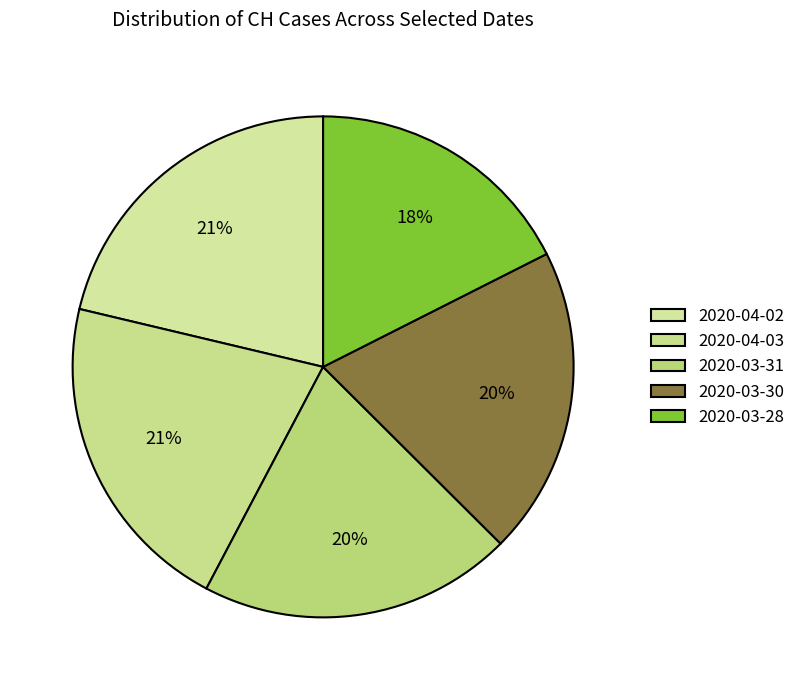

Count the number of slices in the pie.

5